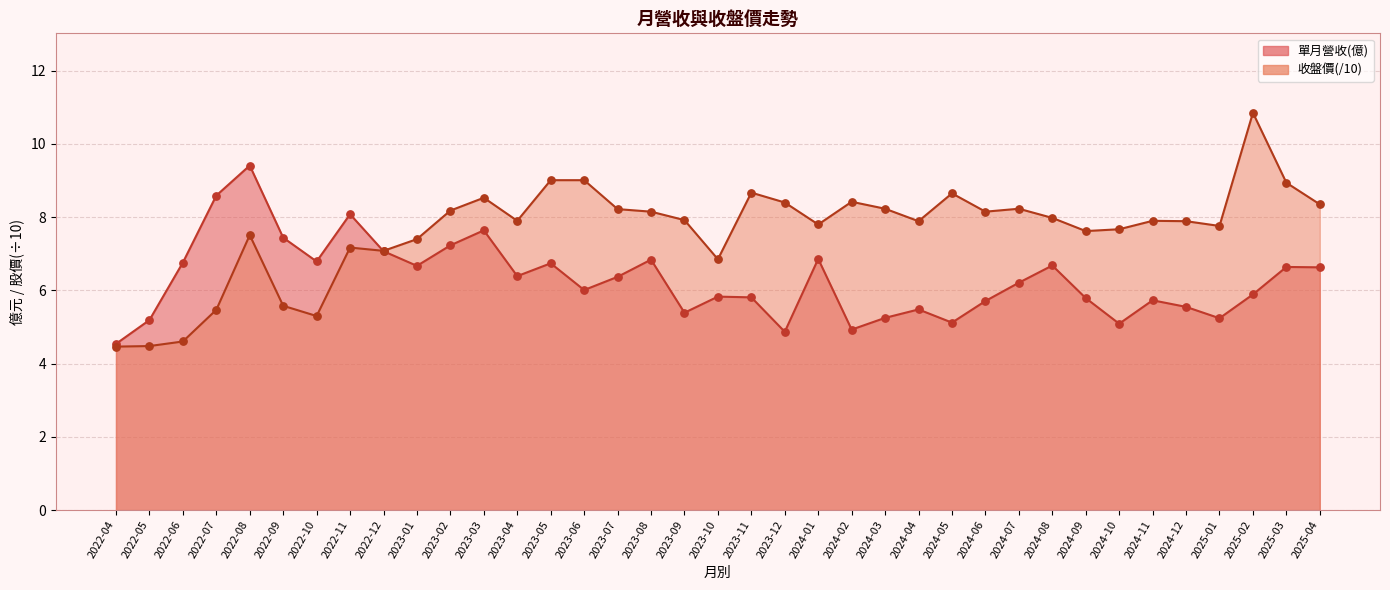

What is the total value across all series at 2024-11?

13.6